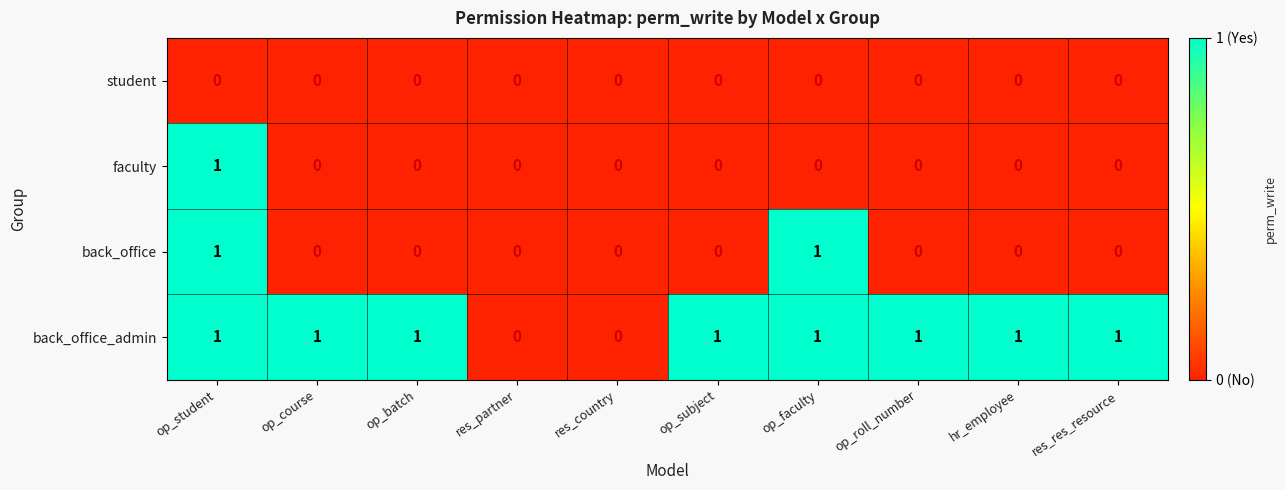

The back_office_admin series shows 2 at op_batch. True or false?

False